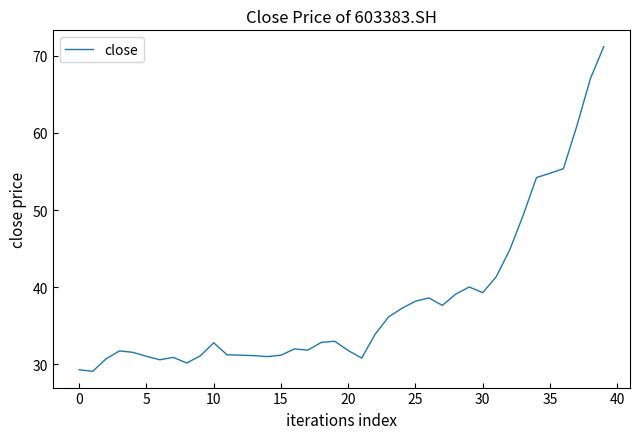

What is the maximum value shown in the chart?

71.2